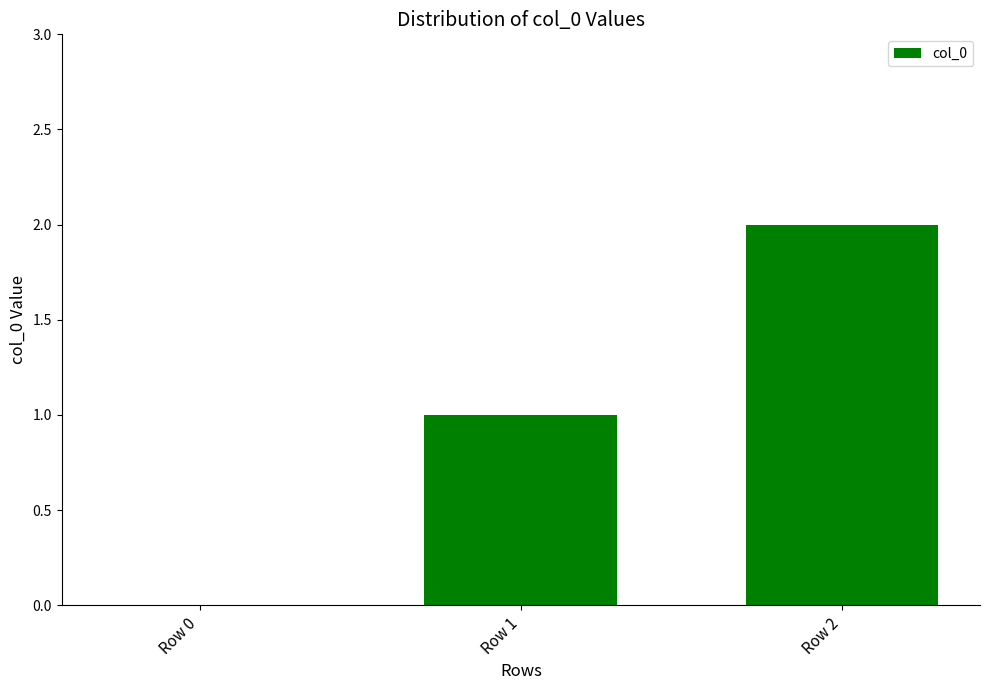

How many positive values are there?

2